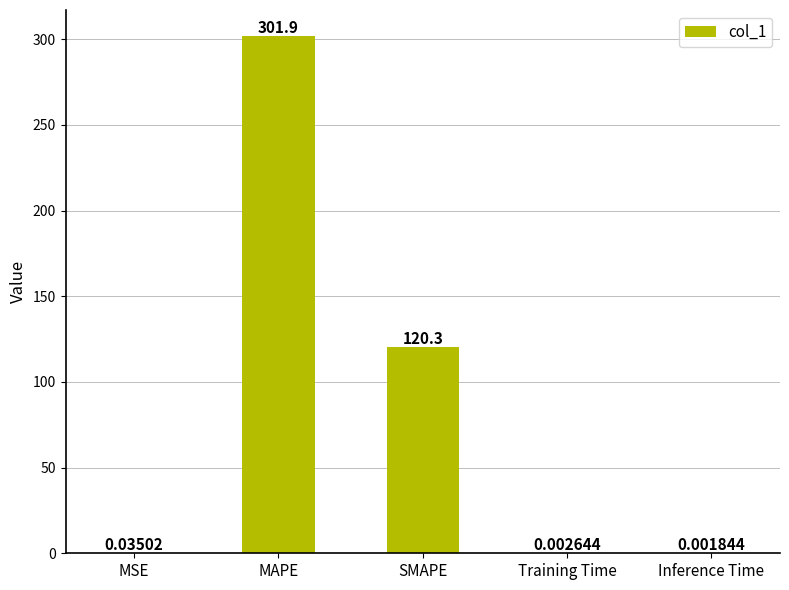

How many data points does each series have?

5